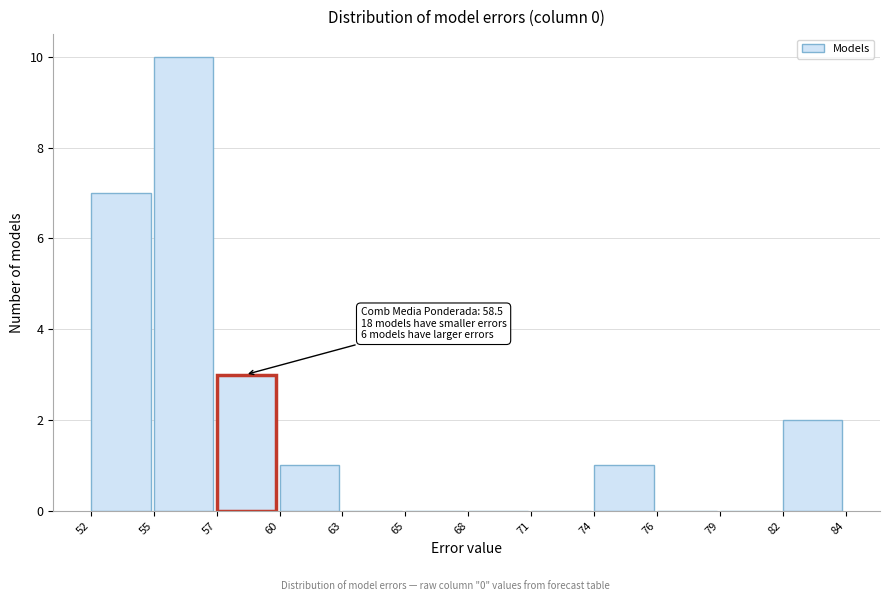

Reading right to left, what are all the values shown in this chart?

82=2	79=0	76=0	74=1	71=0	68=0	65=0	63=0	60=1	57=3	55=10	52=7